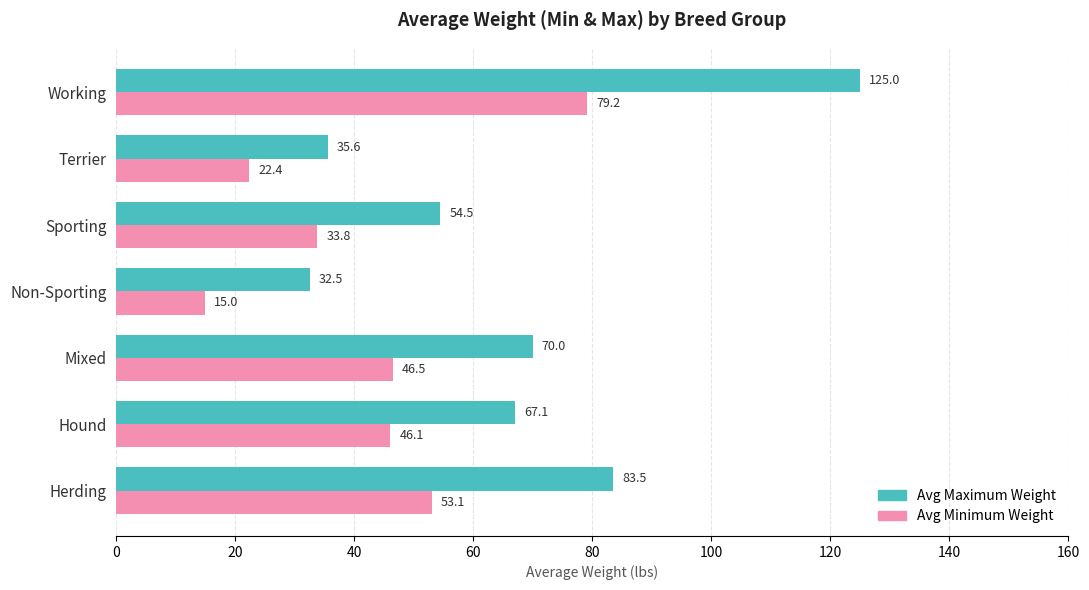

Which category has the highest value across all series?

Working